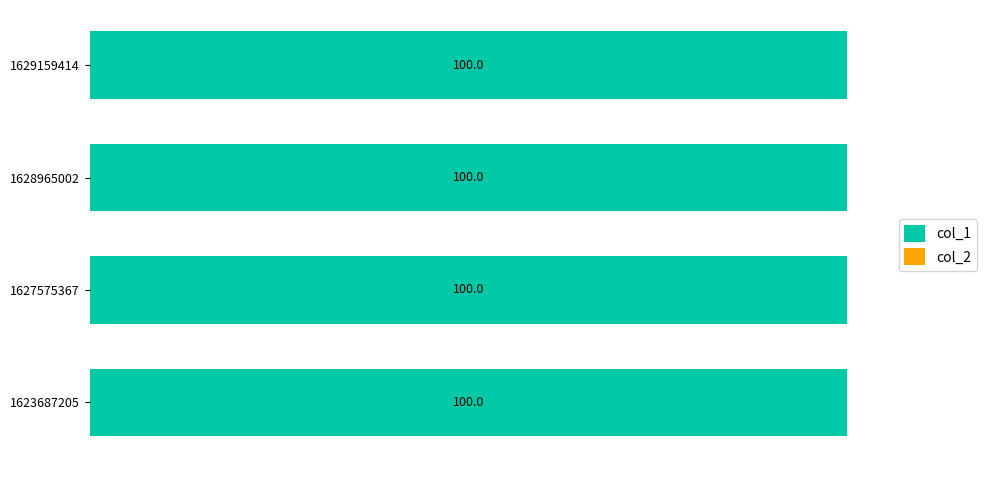

Count the number of categories in the chart.

4